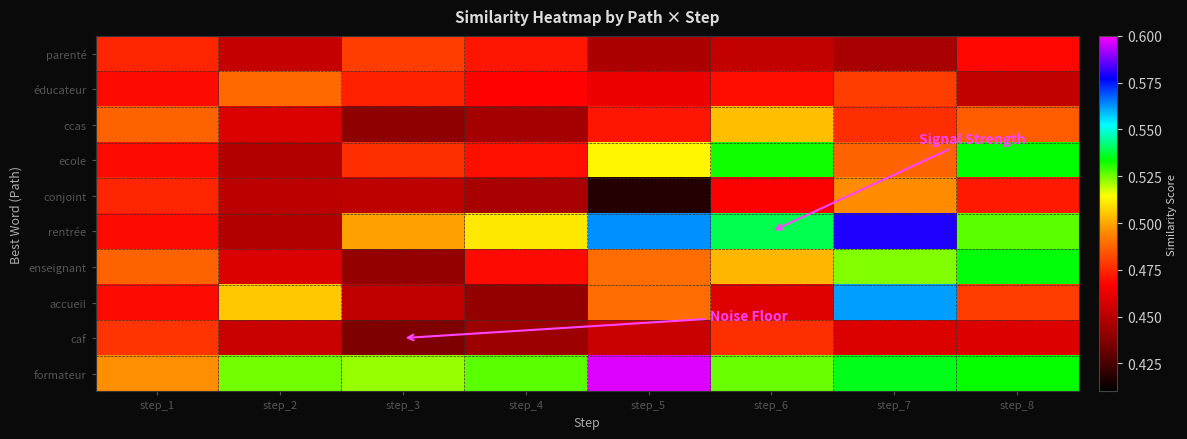

Reading right to left, transcribe all the data shown in this chart.

parenté: step_8=0.5	step_7=0.4	step_6=0.5	step_5=0.4	step_4=0.5	step_3=0.5	step_2=0.5	step_1=0.5
éducateur: step_8=0.5	step_7=0.5	step_6=0.5	step_5=0.5	step_4=0.5	step_3=0.5	step_2=0.5	step_1=0.5
ccas: step_8=0.5	step_7=0.5	step_6=0.5	step_5=0.5	step_4=0.4	step_3=0.4	step_2=0.5	step_1=0.5
ecole: step_8=0.5	step_7=0.5	step_6=0.5	step_5=0.5	step_4=0.5	step_3=0.5	step_2=0.4	step_1=0.5
conjoint: step_8=0.5	step_7=0.5	step_6=0.5	step_5=0.4	step_4=0.4	step_3=0.5	step_2=0.5	step_1=0.5
rentrée: step_8=0.5	step_7=0.6	step_6=0.5	step_5=0.6	step_4=0.5	step_3=0.5	step_2=0.4	step_1=0.5
enseignant: step_8=0.5	step_7=0.5	step_6=0.5	step_5=0.5	step_4=0.5	step_3=0.4	step_2=0.5	step_1=0.5
accueil: step_8=0.5	step_7=0.6	step_6=0.5	step_5=0.5	step_4=0.4	step_3=0.5	step_2=0.5	step_1=0.5
caf: step_8=0.5	step_7=0.5	step_6=0.5	step_5=0.5	step_4=0.4	step_3=0.4	step_2=0.5	step_1=0.5
formateur: step_8=0.5	step_7=0.5	step_6=0.5	step_5=0.6	step_4=0.5	step_3=0.5	step_2=0.5	step_1=0.5